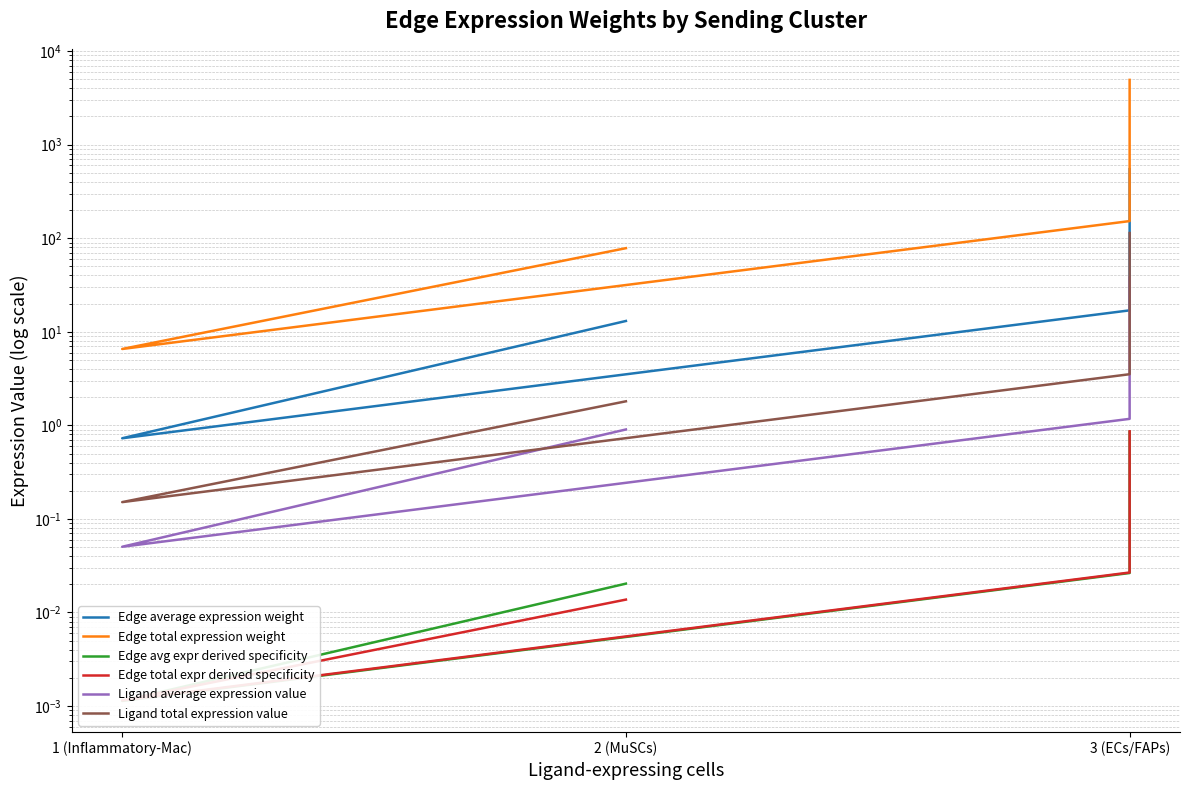

True or false: Edge total expr derived specificity and Edge average expression weight cross at least once.

False